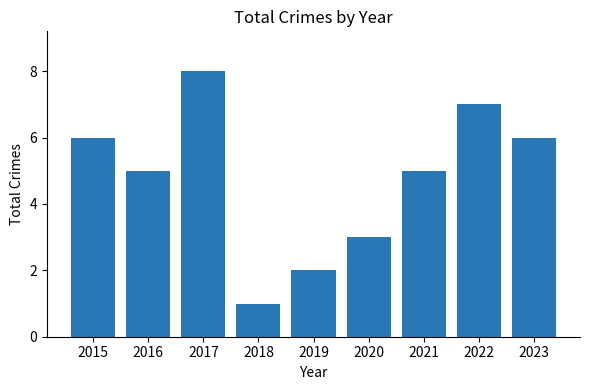

True or false: the data shows 1 at 2018.

True